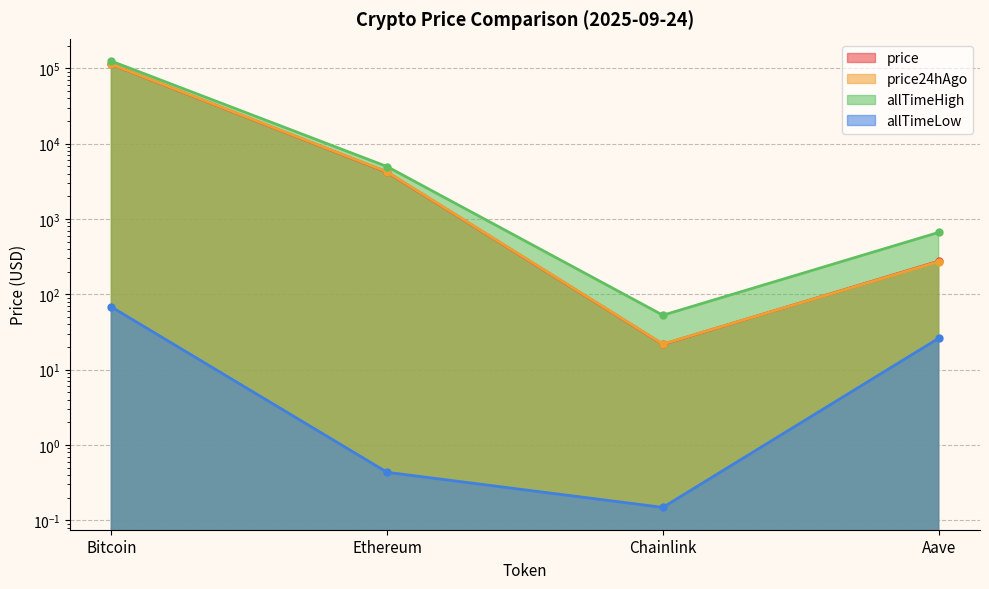

What value does the price24hAgo series have at Ethereum?

4204.3